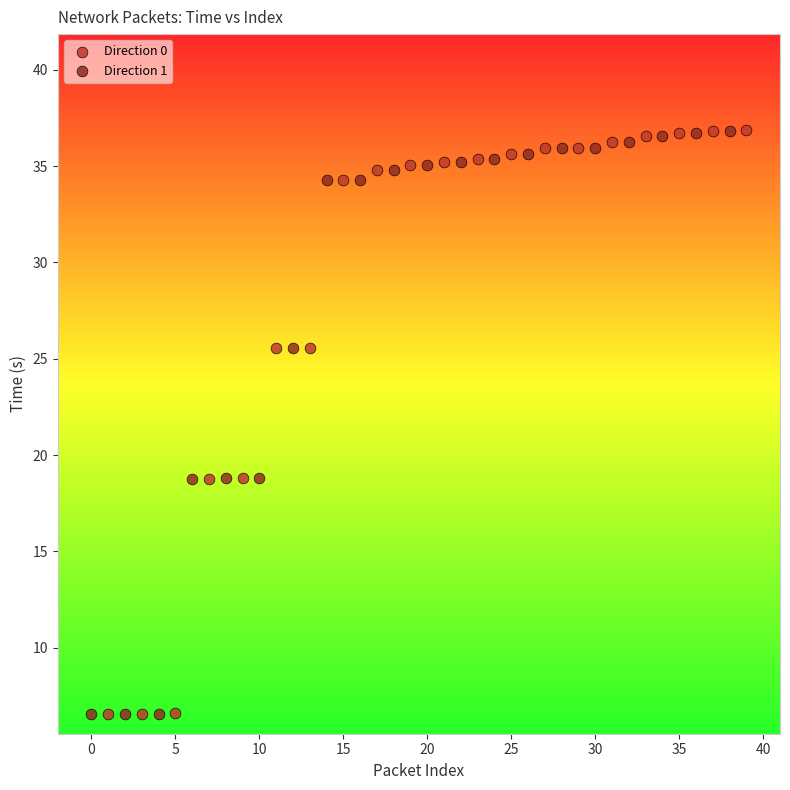

Which series has the largest Y range (max minus min)?

Direction 0